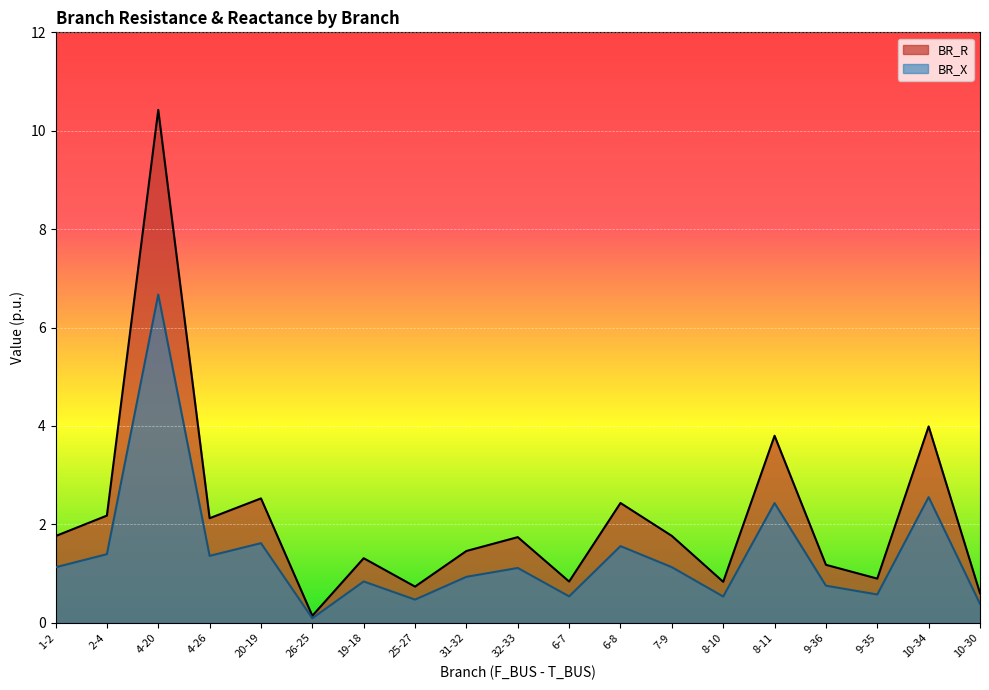

At which category does BR_X reach its first local peak?

4-20